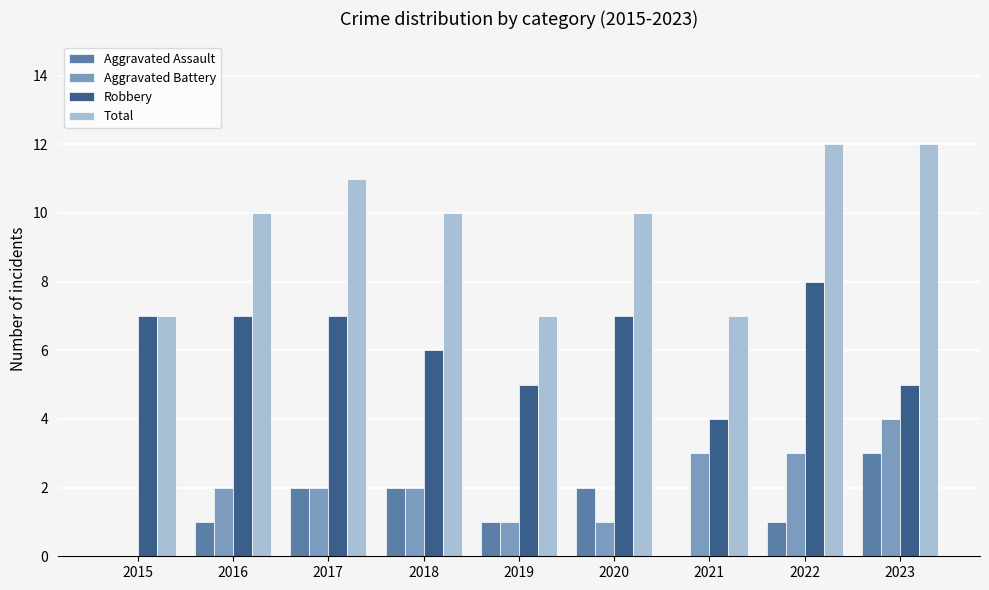

Between 2015 and 2017, which series saw the biggest shift?

Total